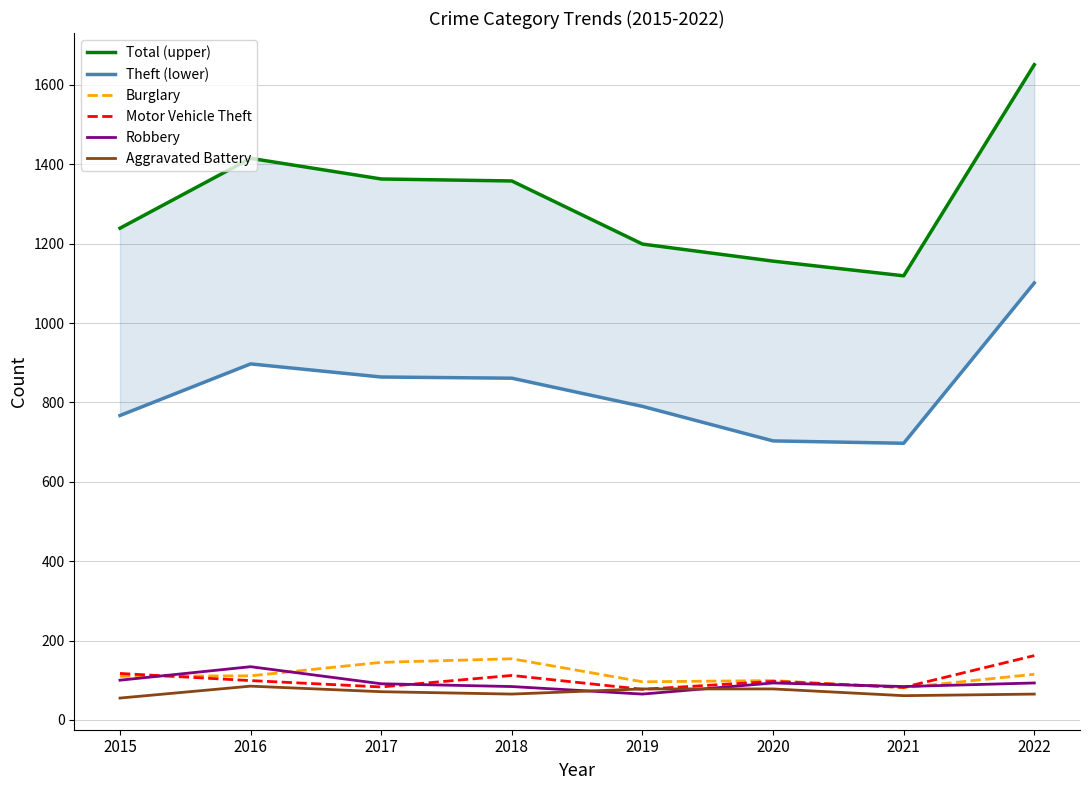

What is the maximum value for Total (upper)?

1651